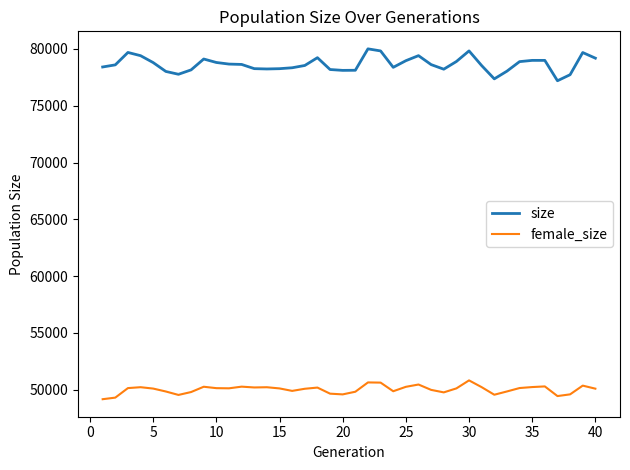

Does the chart display data point markers on the line(s)?

No